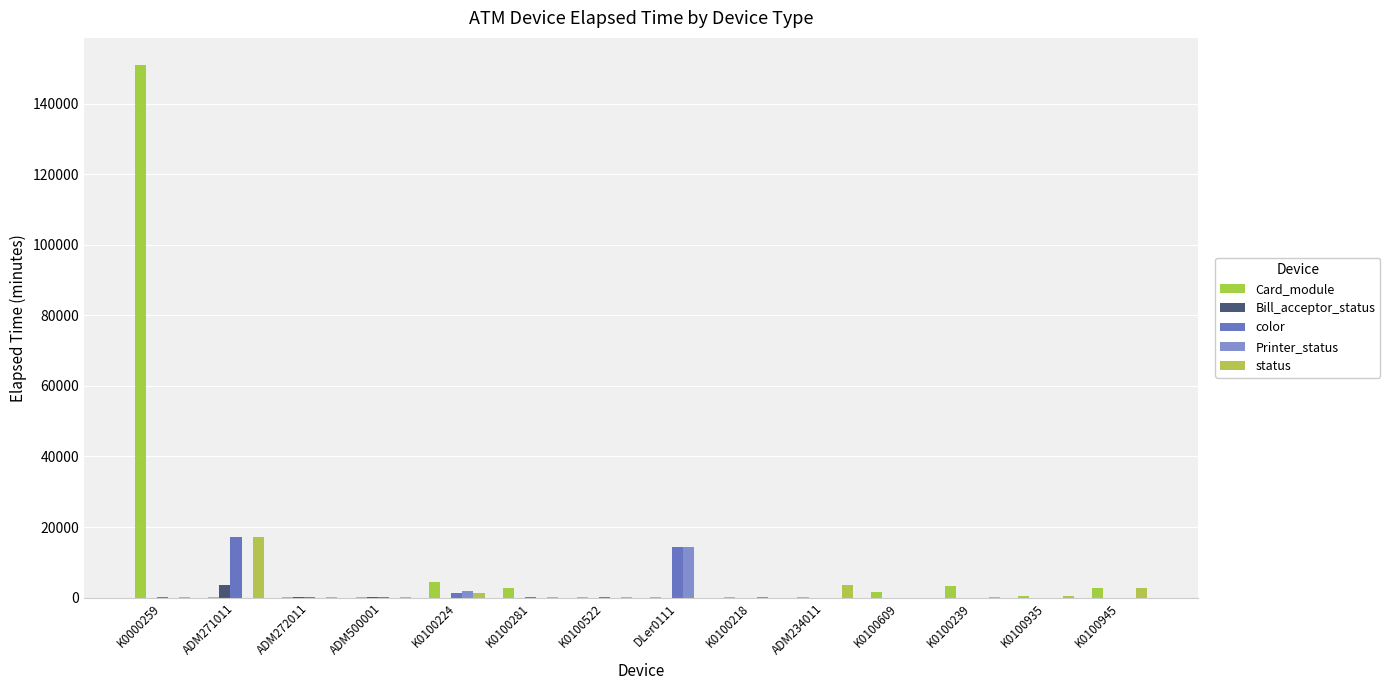

What is the sum of all Bill_acceptor_status values?

3811